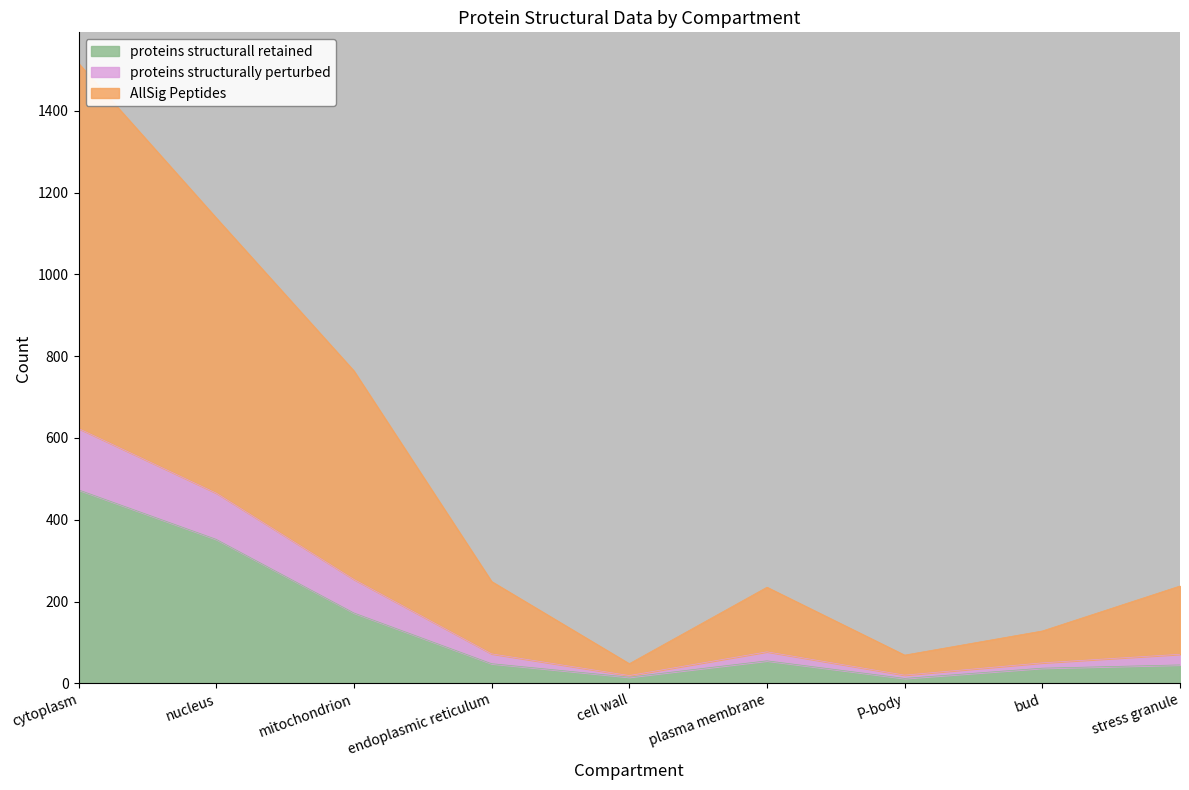

At how many categories does at least one series exceed 1285?

1